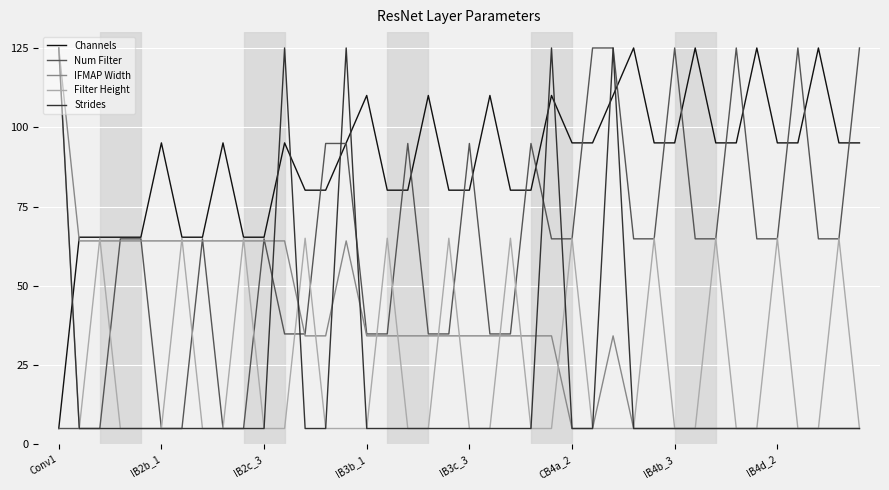

Reading left to right, what are all the values shown in this chart?

Channels: 5.0	65.3	65.3	65.3	65.3	95.1	65.3	65.3	95.1	65.3	65.3	95.1	80.2	80.2	95.1	110.0	80.2	80.2	110.0	80.2	80.2	110.0	80.2	80.2	110.0	95.1	95.1	110.0	125.0	95.1	95.1	125.0	95.1	95.1	125.0	95.1	95.1	125.0	95.1	95.1
Num Filter: 5.0	5.0	5.0	64.8	64.8	5.0	5.0	64.8	5.0	5.0	64.8	34.8	34.8	94.9	94.9	34.8	34.8	94.9	34.8	34.8	94.9	34.8	34.8	94.9	64.8	64.8	125.0	125.0	64.8	64.8	125.0	64.8	64.8	125.0	64.8	64.8	125.0	64.8	64.8	125.0
IFMAP Width: 125.0	64.2	64.2	64.2	64.2	64.2	64.2	64.2	64.2	64.2	64.2	64.2	34.2	34.2	64.2	34.2	34.2	34.2	34.2	34.2	34.2	34.2	34.2	34.2	34.2	5.0	5.0	34.2	5.0	5.0	5.0	5.0	5.0	5.0	5.0	5.0	5.0	5.0	5.0	5.0
Filter Height: 125.0	5.0	65.0	5.0	5.0	5.0	65.0	5.0	5.0	65.0	5.0	5.0	65.0	5.0	5.0	5.0	65.0	5.0	5.0	65.0	5.0	5.0	65.0	5.0	5.0	65.0	5.0	5.0	5.0	65.0	5.0	5.0	65.0	5.0	5.0	65.0	5.0	5.0	65.0	5.0
Strides: 125.0	5.0	5.0	5.0	5.0	5.0	5.0	5.0	5.0	5.0	5.0	125.0	5.0	5.0	125.0	5.0	5.0	5.0	5.0	5.0	5.0	5.0	5.0	5.0	125.0	5.0	5.0	125.0	5.0	5.0	5.0	5.0	5.0	5.0	5.0	5.0	5.0	5.0	5.0	5.0